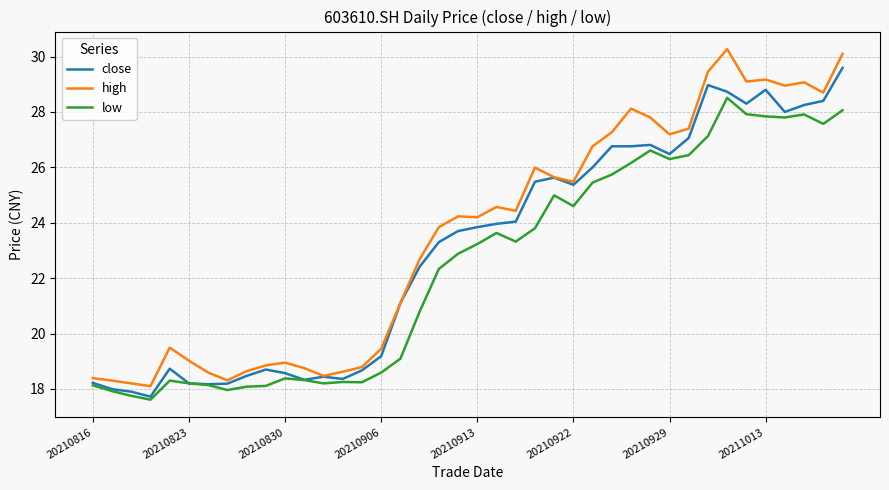

True or false: low and high intersect in this chart.

False